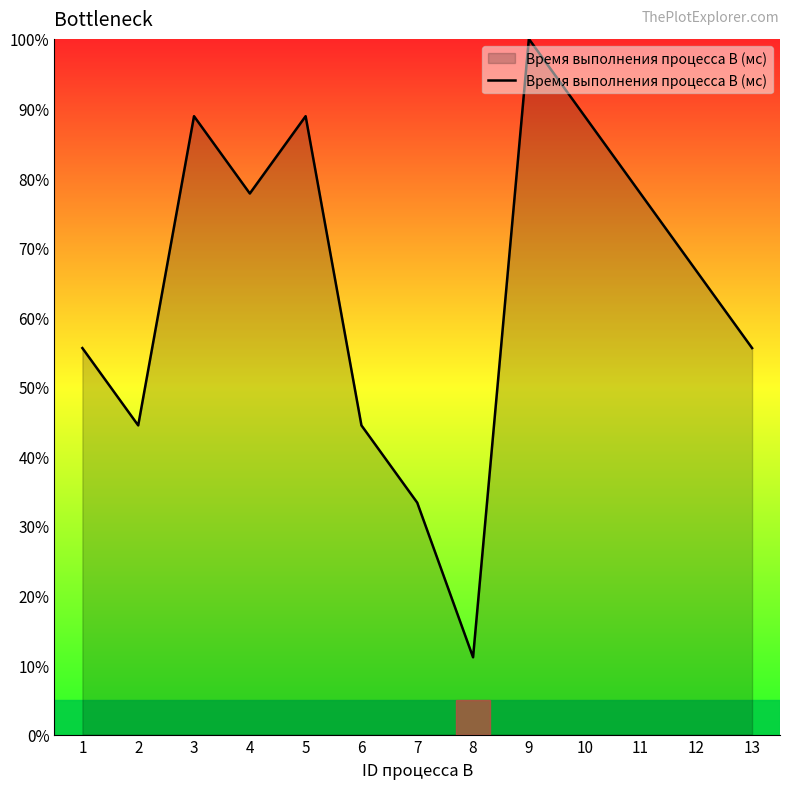

Reading left to right, extract all data points from this chart.

1=55.6	2=44.4	3=88.9	4=77.8	5=88.9	6=44.4	7=33.3	8=11.1	9=100.0	10=88.9	11=77.8	12=66.7	13=55.6